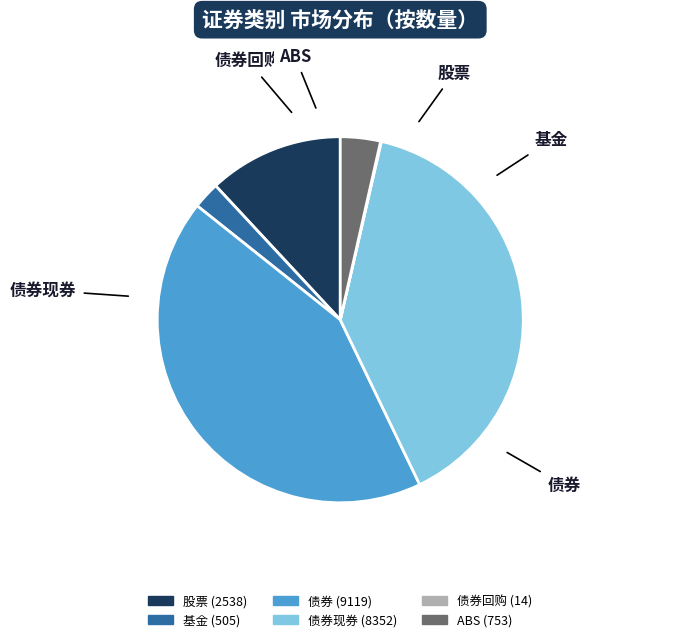

Rank the categories by value from highest to lowest.

债券, 债券现券, 股票, ABS, 基金, 债券回购